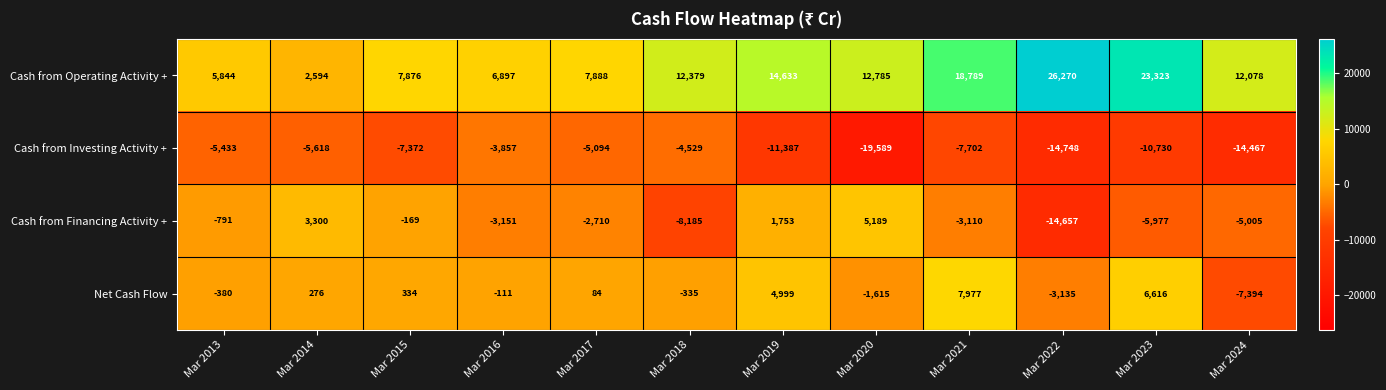

Is it true that Cash from Investing Activity + equals -14748 at Mar 2022?

True